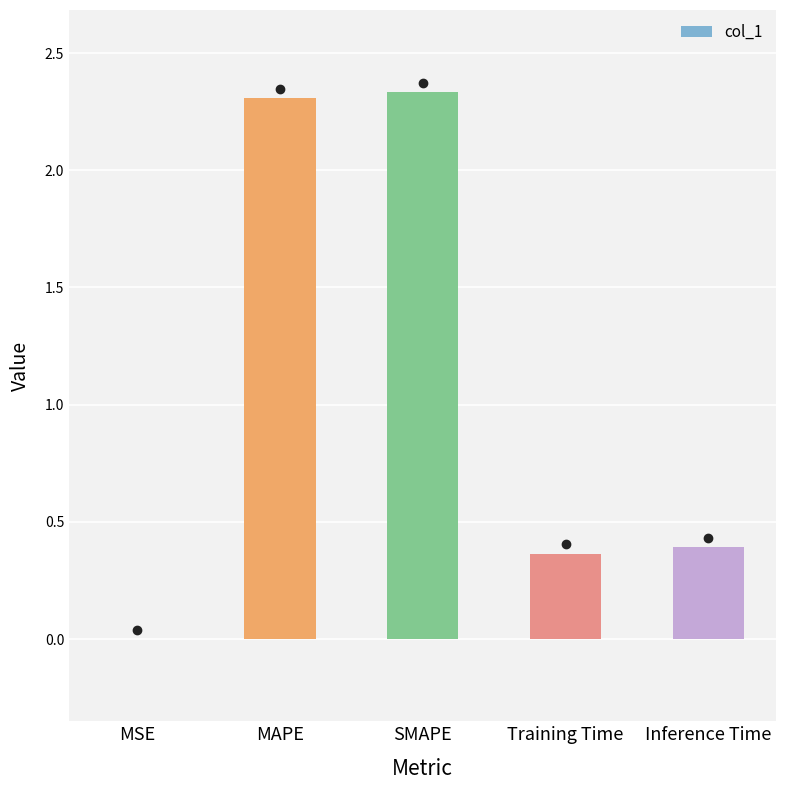

The value at Training Time is 0.1. True or false?

False